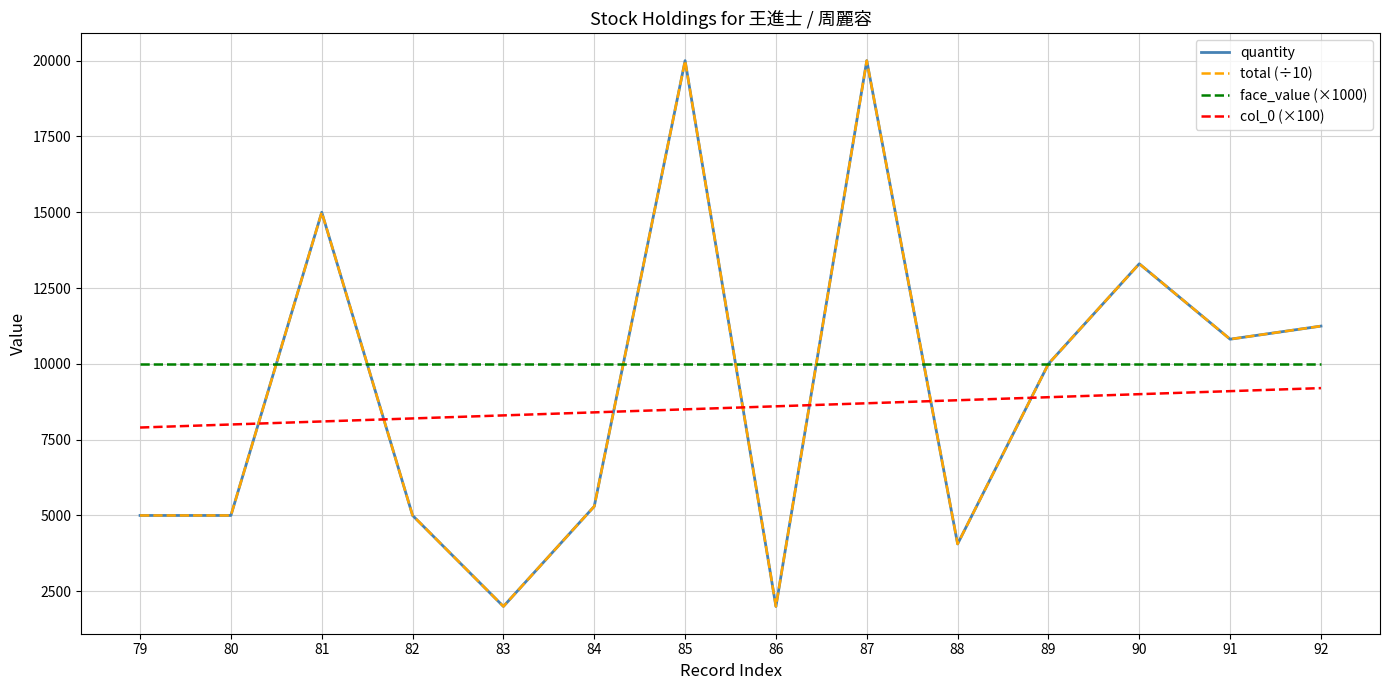

What is the difference between the highest and lowest values at 91?

1713